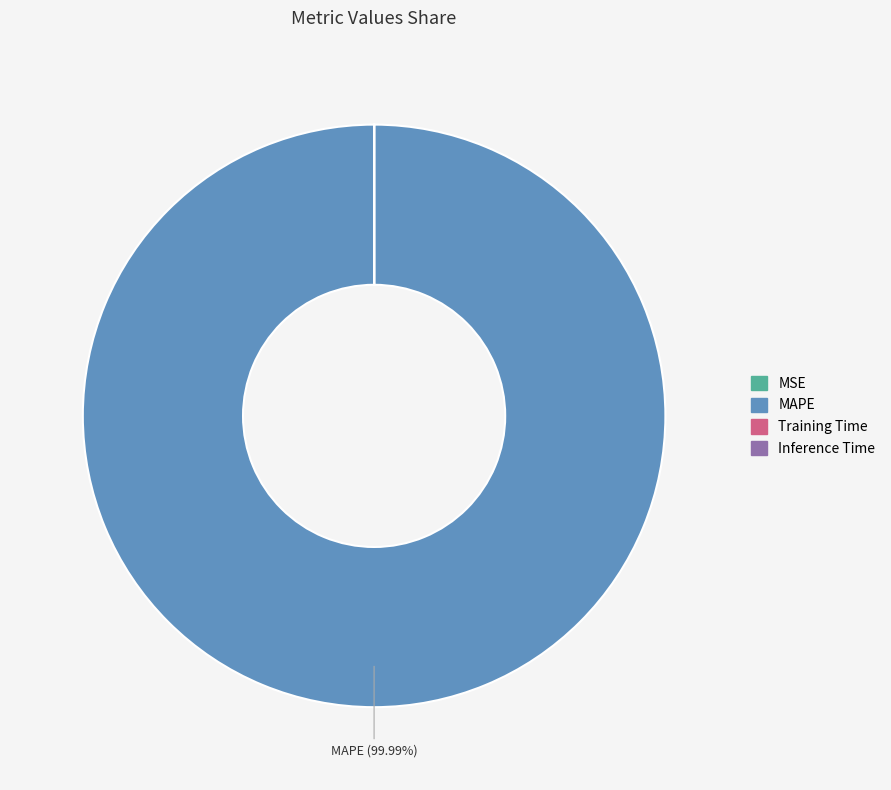

What is the largest slice in the pie chart?

MAPE